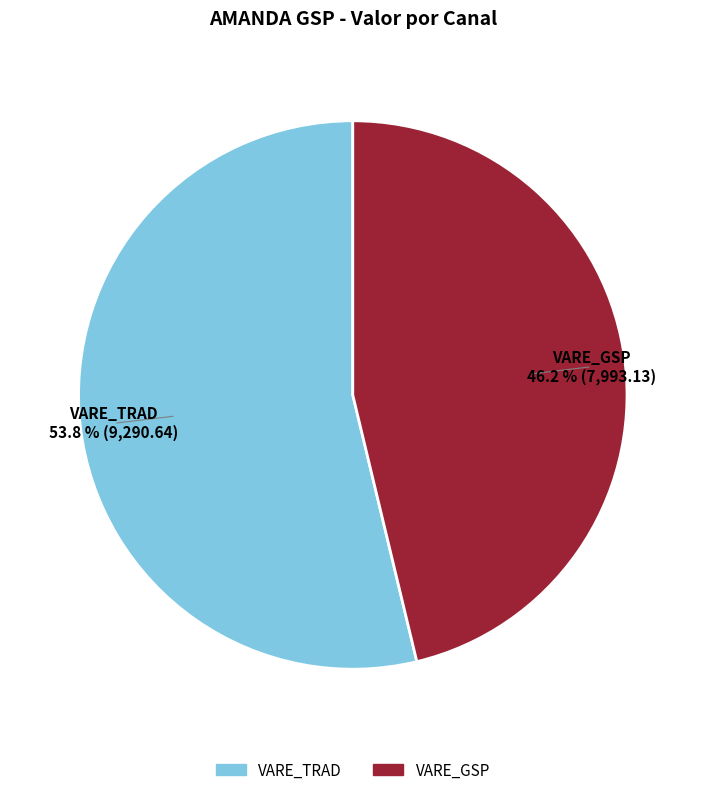

To the nearest percent, what is the difference between the largest and smallest slice percentages?

8%